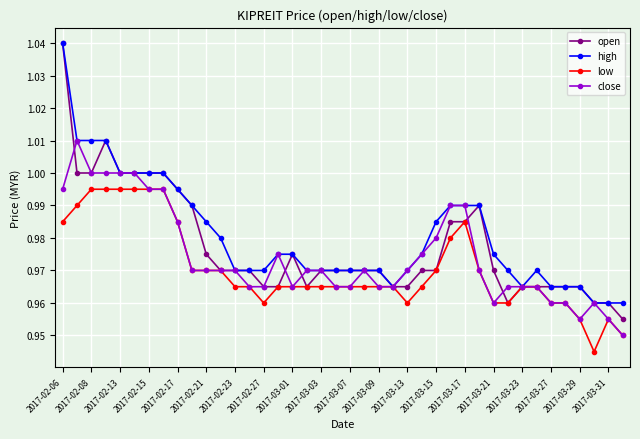

Which series has the widest spread of values?

open